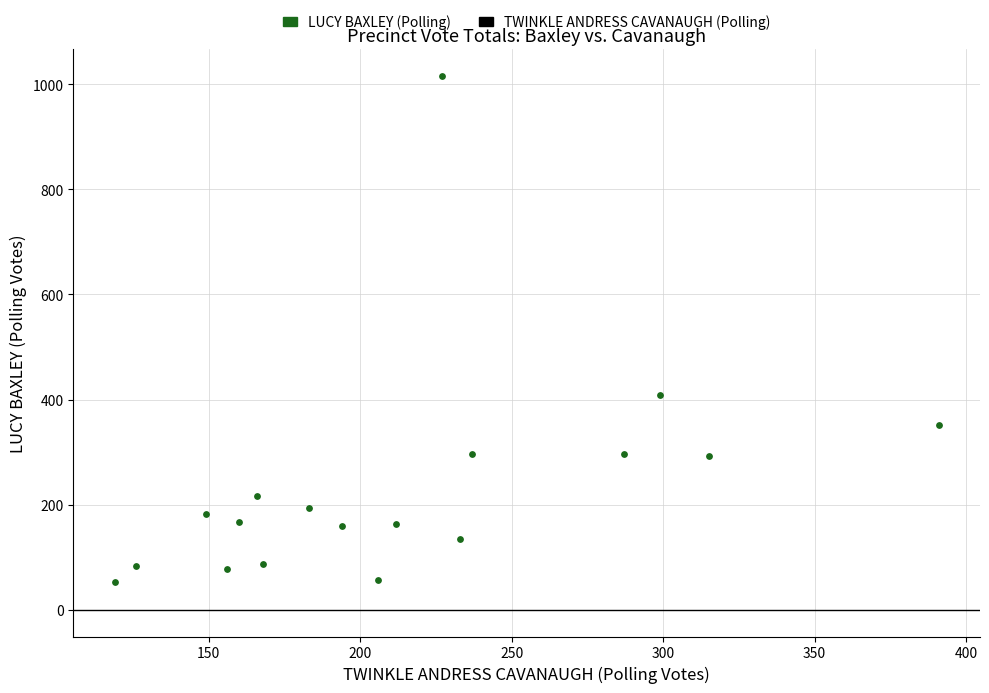

What Y value in the scatter plot is closest to 534?

409